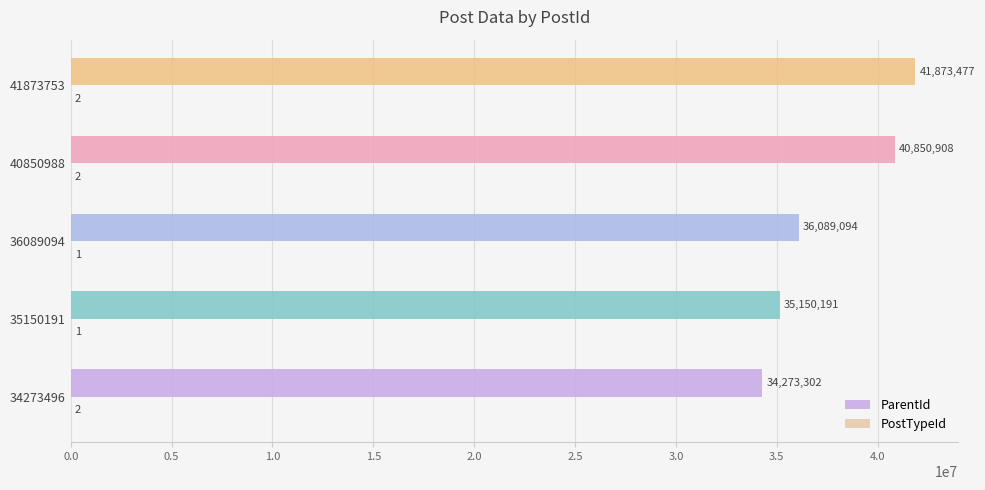

What is the sum of the ParentId values at 35150191 and 41873753?

77023668